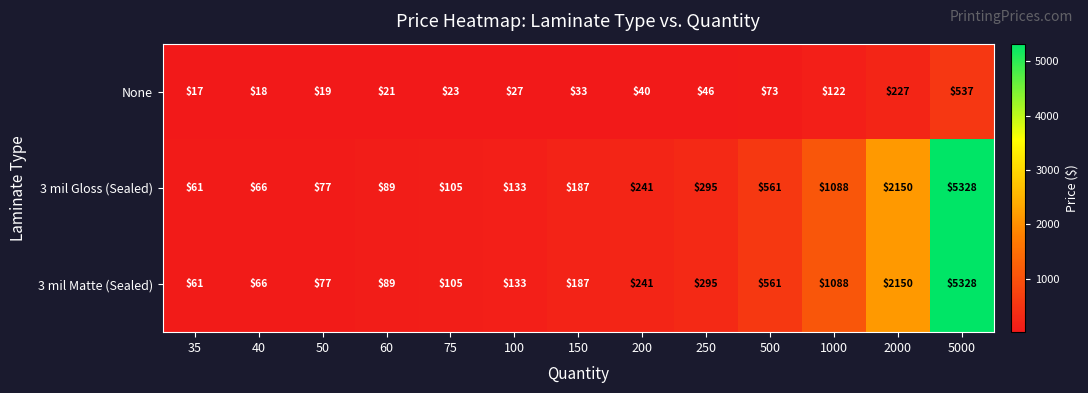

What is the difference between the highest and lowest values at 250?

249